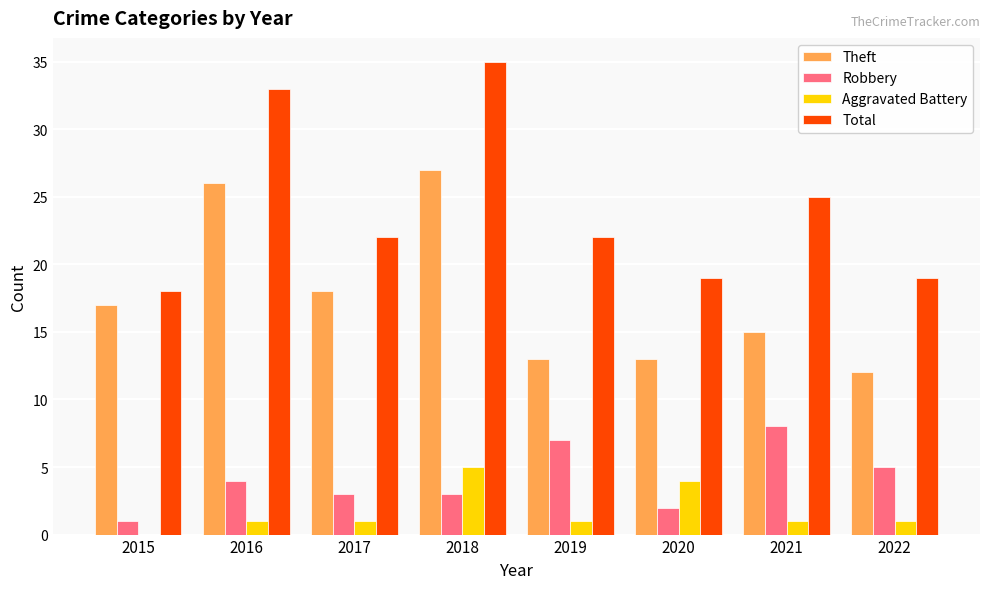

The value of Total at 2020 is 19. True or false?

True